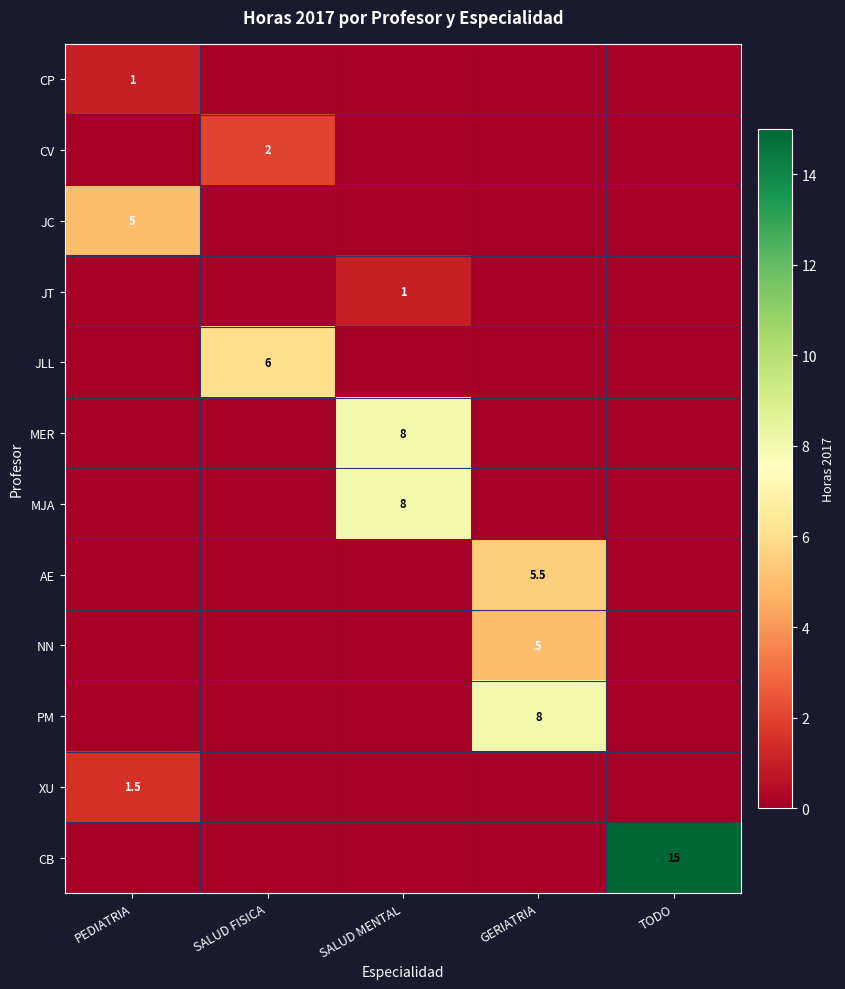

The CV series shows 2.0 at SALUD FISICA. True or false?

True